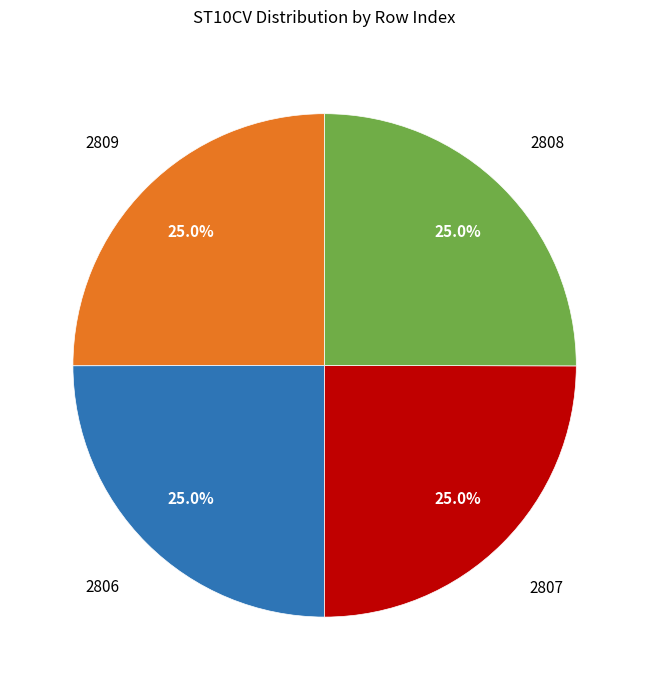

How many segments does this pie chart have?

4